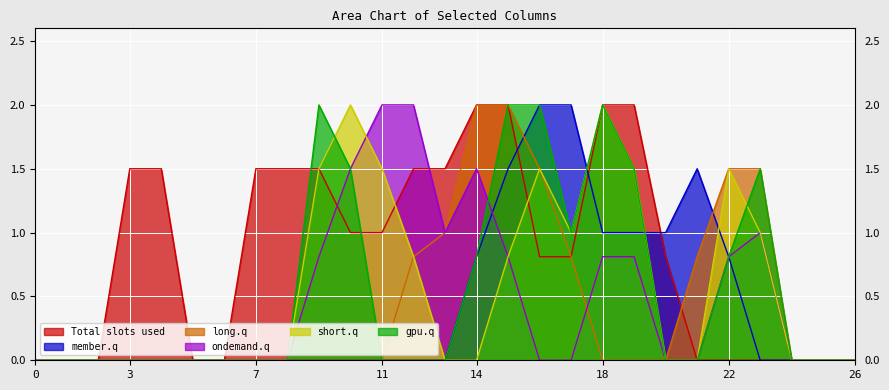

Reading left to right, transcribe all the data shown in this chart.

col_7: 0.0	0.0	0.0	0.0	0.0	0.0	0.0	0.0	0.0	0.0	0.0	0.0	0.0	0.0	0.8	1.5	2.0	2.0	1.0	1.0	1.0	1.5	0.8	0.0	0.0	0.0	0.0
col_8: 0.0	0.0	0.0	0.0	0.0	0.0	0.0	0.0	0.0	0.0	0.0	0.0	0.8	1.0	2.0	2.0	1.5	0.8	0.0	0.0	0.0	0.8	1.5	1.5	0.0	0.0	0.0
col_9: 0.0	0.0	0.0	0.0	0.0	0.0	0.0	0.0	0.0	0.8	1.5	2.0	2.0	1.0	1.5	0.8	0.0	0.0	0.8	0.8	0.0	0.0	0.8	1.0	0.0	0.0	0.0
col_10: 0.0	0.0	0.0	0.0	0.0	0.0	0.0	0.0	0.0	1.5	2.0	1.5	0.8	0.0	0.0	0.8	1.5	1.0	2.0	1.5	0.0	0.0	1.5	1.0	0.0	0.0	0.0
col_11: 0.0	0.0	0.0	0.0	0.0	0.0	0.0	0.0	0.0	2.0	1.5	0.0	0.0	0.0	0.8	2.0	2.0	1.0	2.0	1.5	0.0	0.0	0.8	1.5	0.0	0.0	0.0
col_18: 0.0	0.0	0.0	1.5	1.5	0.0	0.0	1.5	1.5	1.5	1.0	1.0	1.5	1.5	2.0	2.0	0.8	0.8	2.0	2.0	0.8	0.0	0.0	0.0	0.0	0.0	0.0